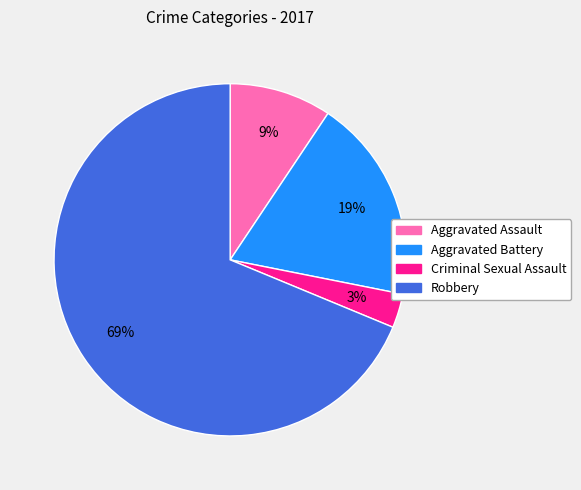

What percentage is the Aggravated Battery slice, to the nearest percent?

19%